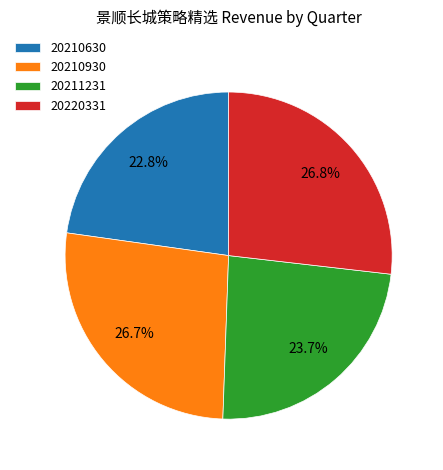

To the nearest percent, what is the average slice percentage?

25%